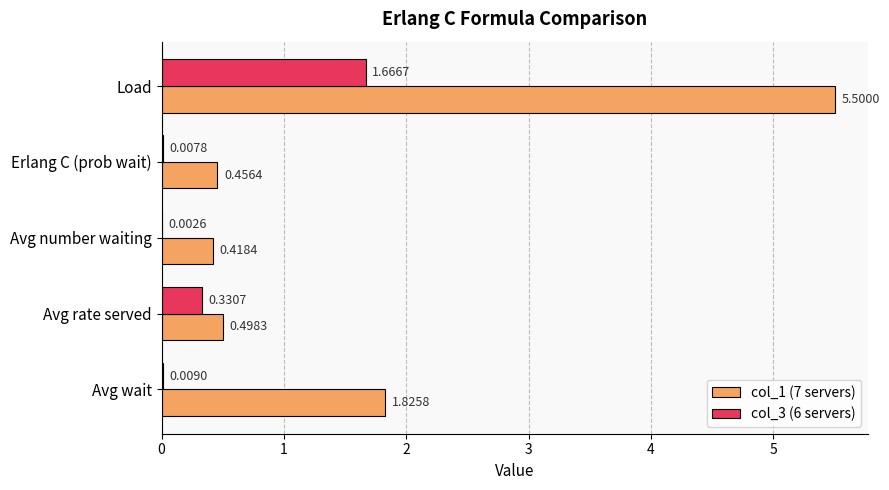

What is the maximum value shown in the chart?

5.5